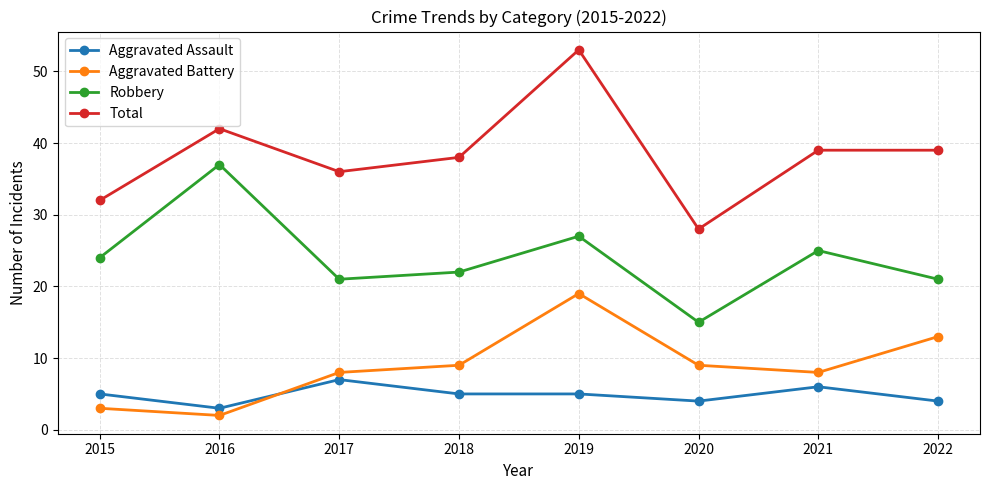

Rank the series by their maximum value, from highest to lowest.

Total, Robbery, Aggravated Battery, Aggravated Assault